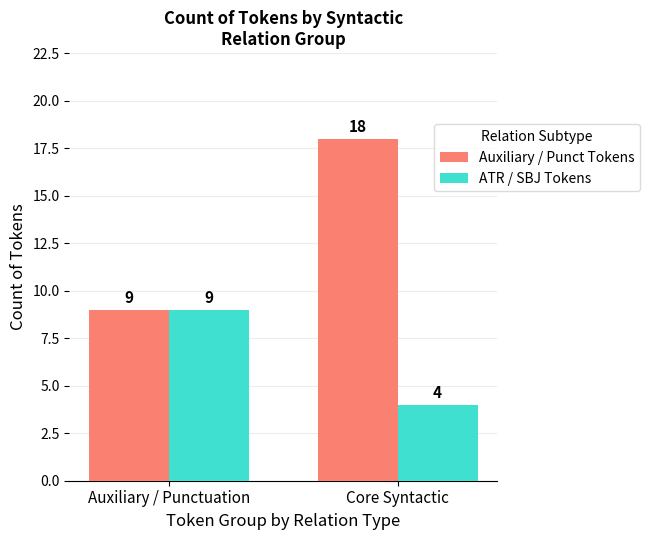

What is the average value of the Auxiliary / Punct Tokens series?

14